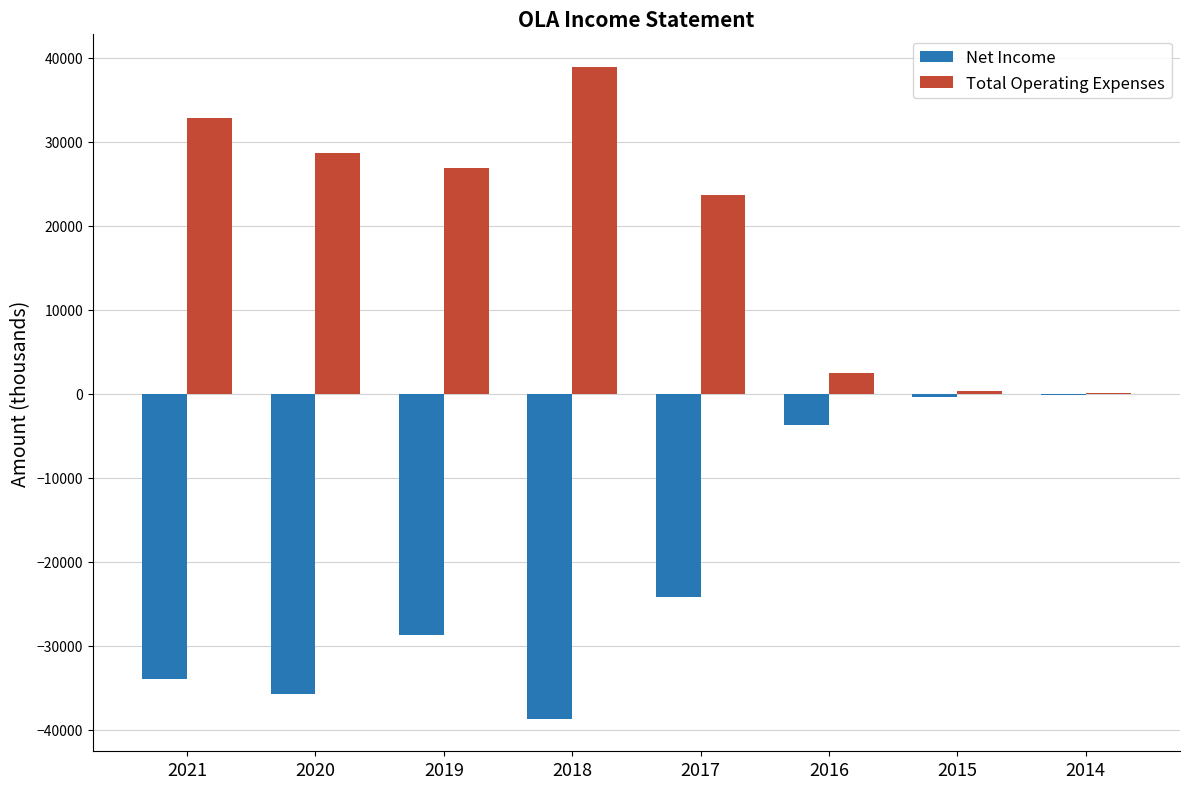

What are all the series names shown in the legend?

Net Income, Total Operating Expenses